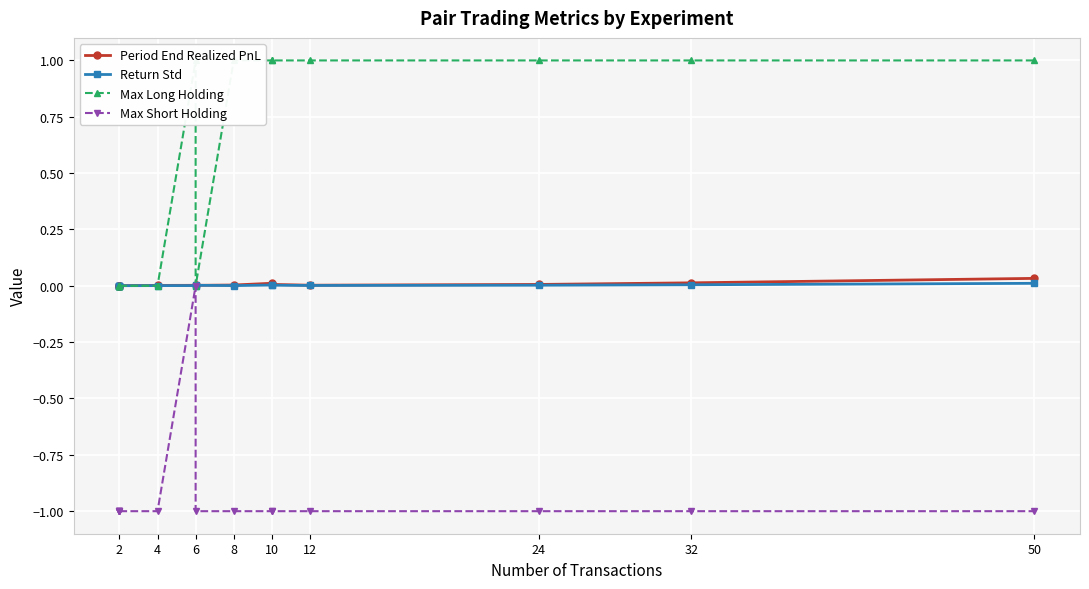

Which series changed the most between 2 and 50?

Max Long Holding